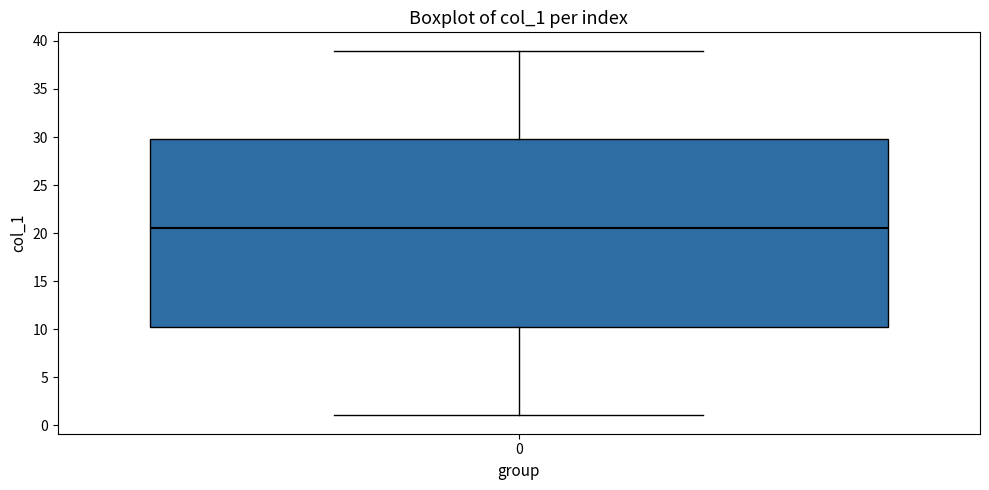

Read this box plot against the y-axis: the position of the median line, the range covered by the box, and the ends of both whiskers. The values are not printed on the chart, so give them approximately, as read against the axis.

median 20.5, box 10.5 to 30.0, whiskers 1.0 to 39.0